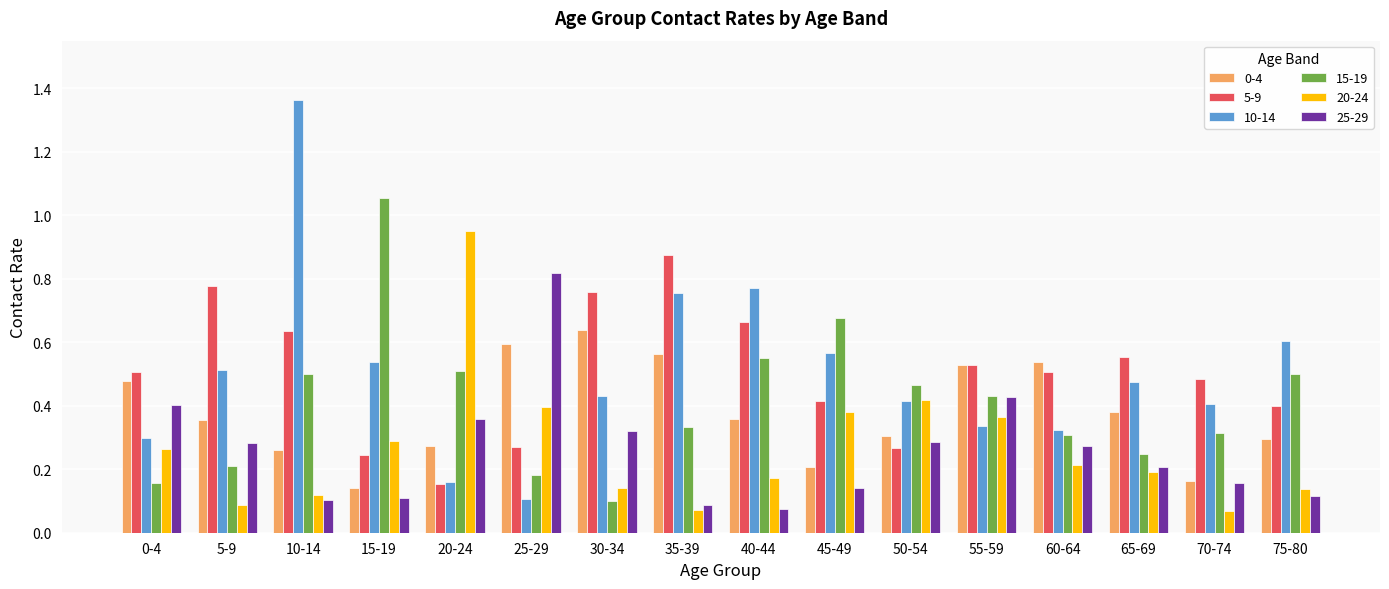

Count the number of categories in the chart.

16